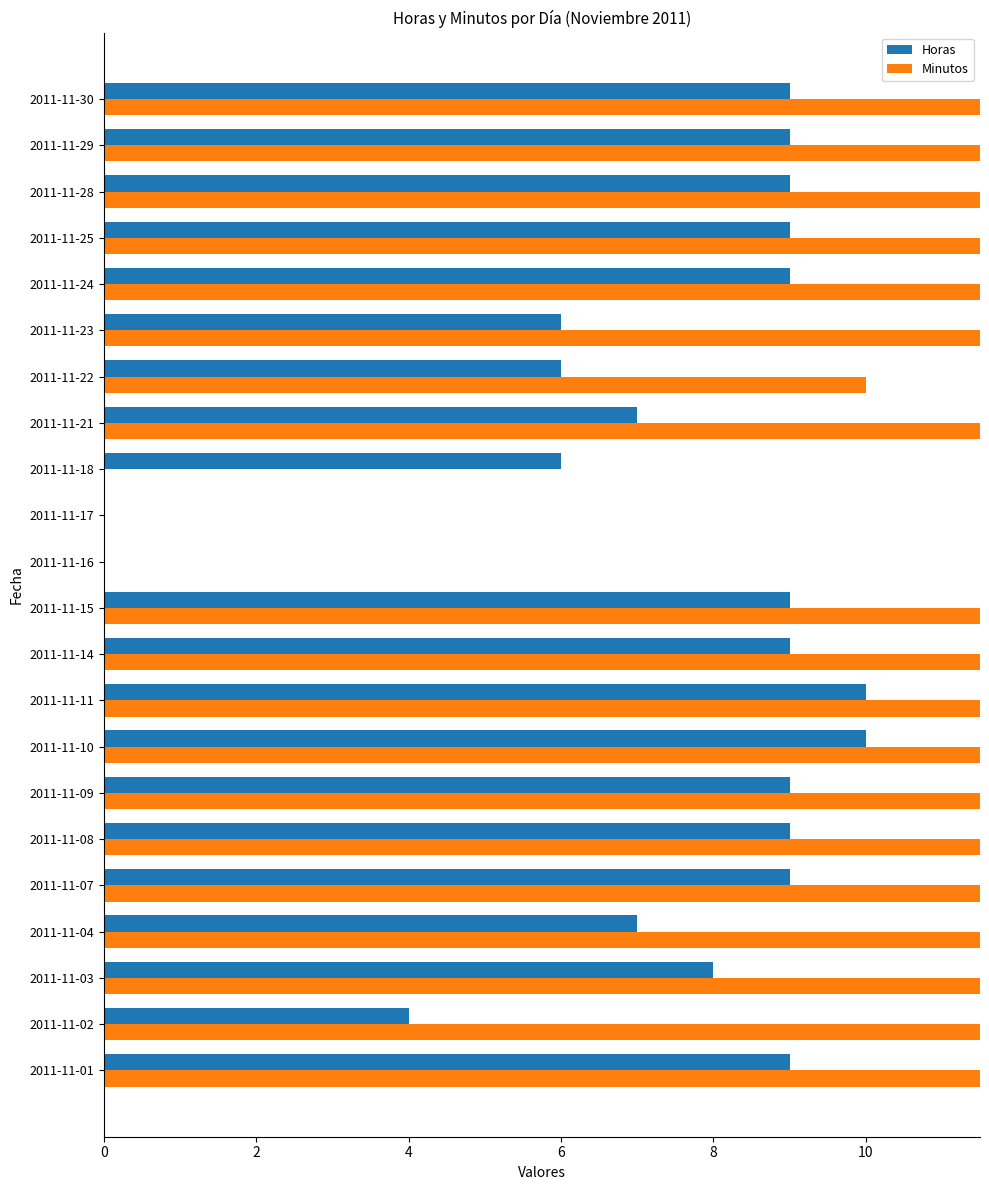

Which series has the largest range (max minus min)?

Minutos